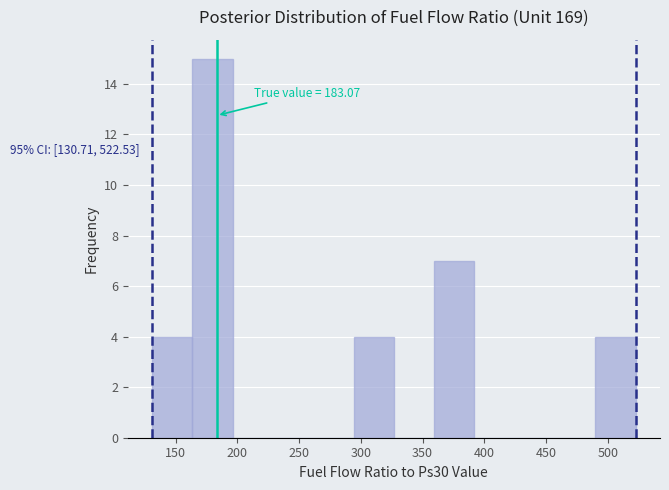

Over which range of the x-axis is the bar tallest?

165 to 195